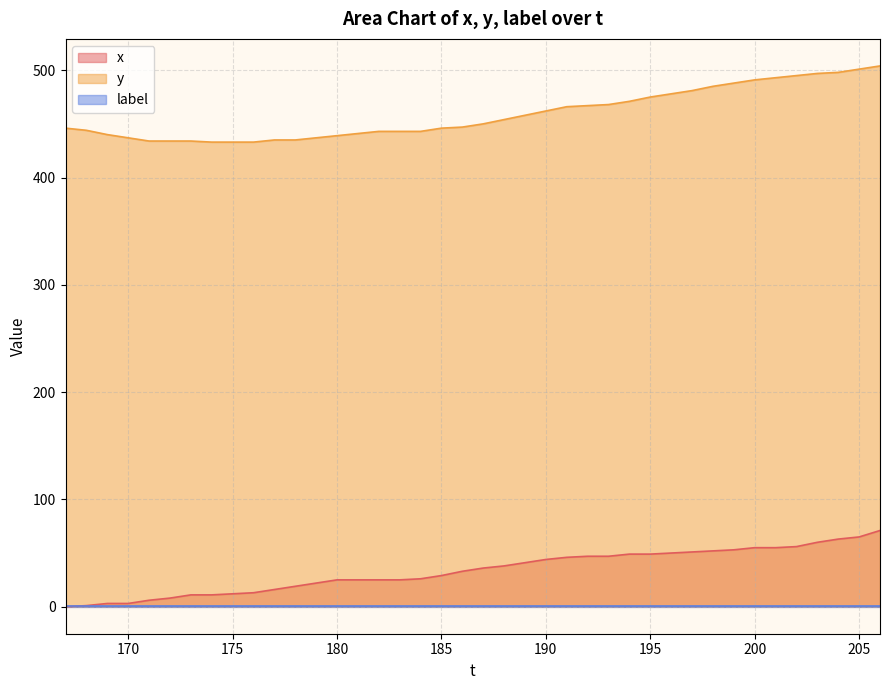

True or false: y and x cross at least once.

False